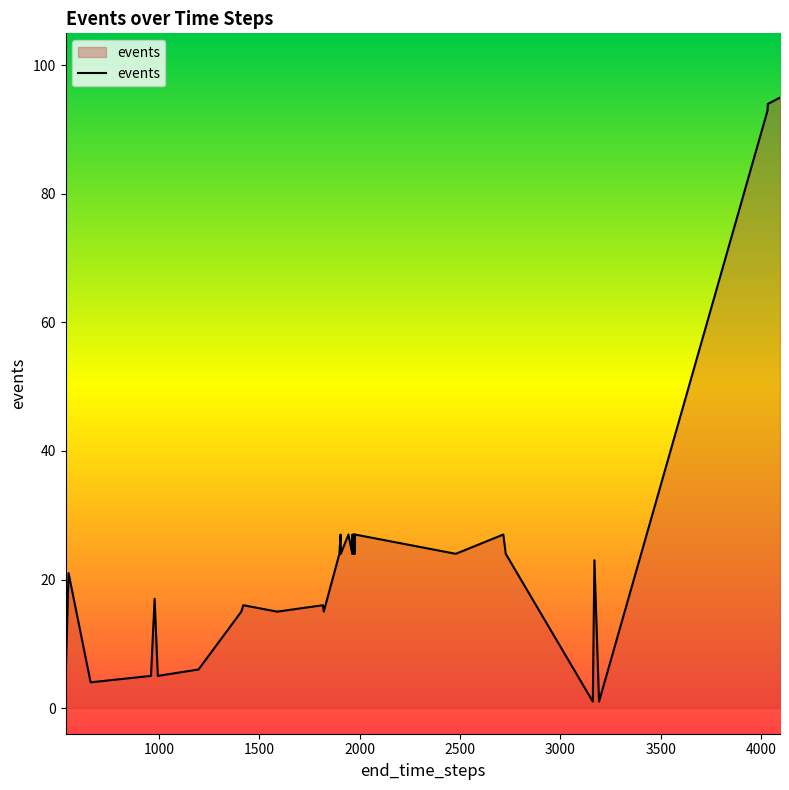

What is the greatest value displayed?

95